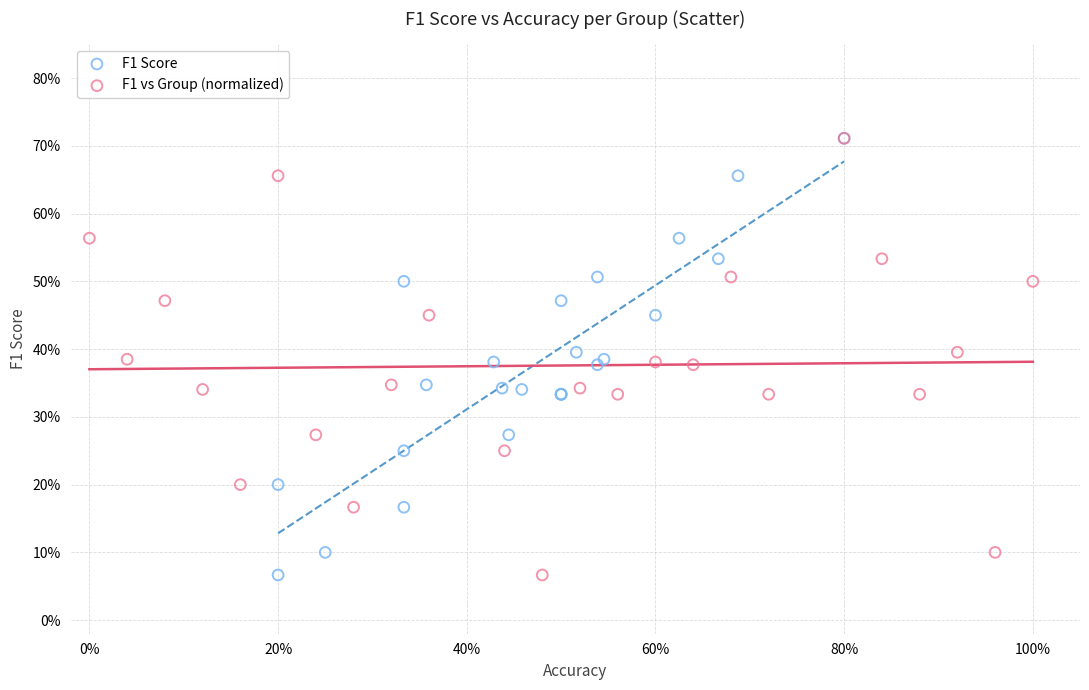

What are all the series names shown in the legend?

F1 Score, F1 vs Group (normalized)